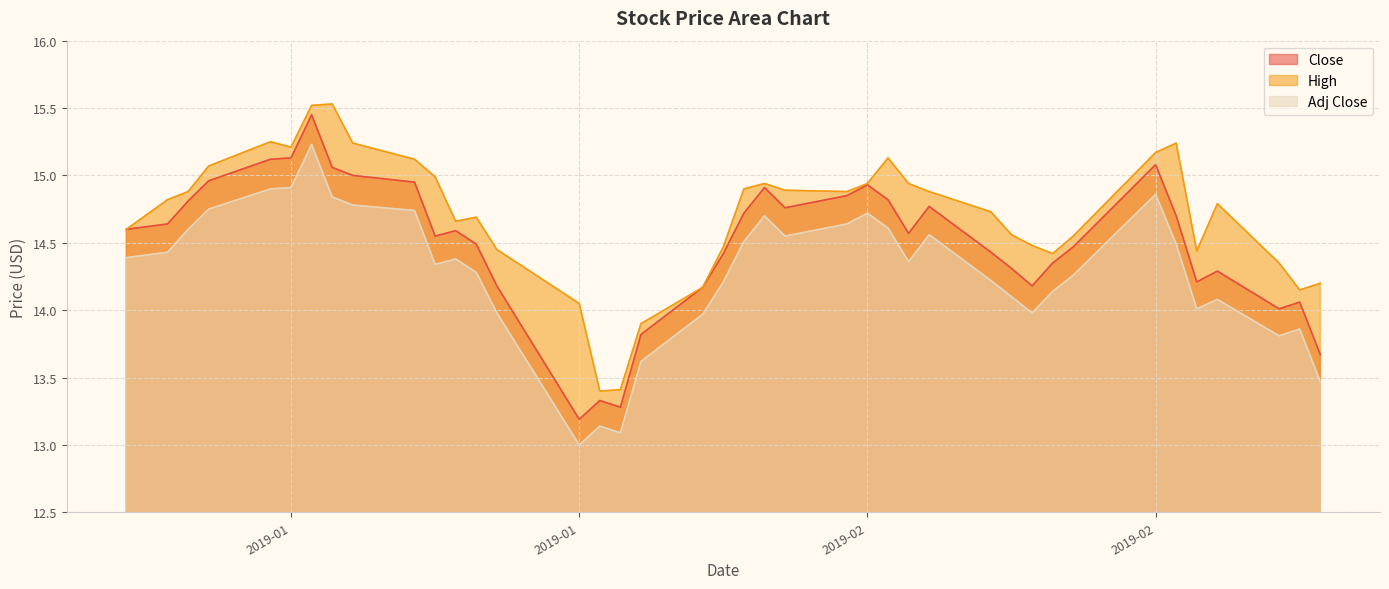

What position from the left is 2019-01-16?

12